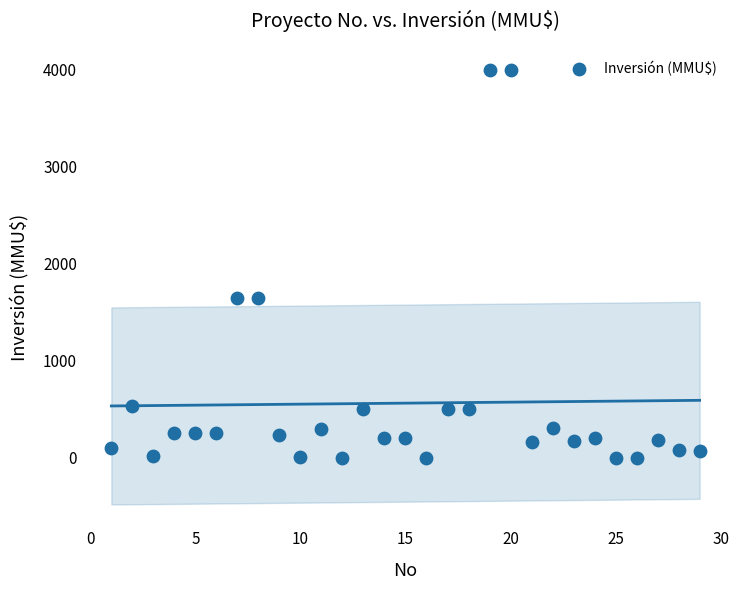

What is the range of X values (max minus min)?

28